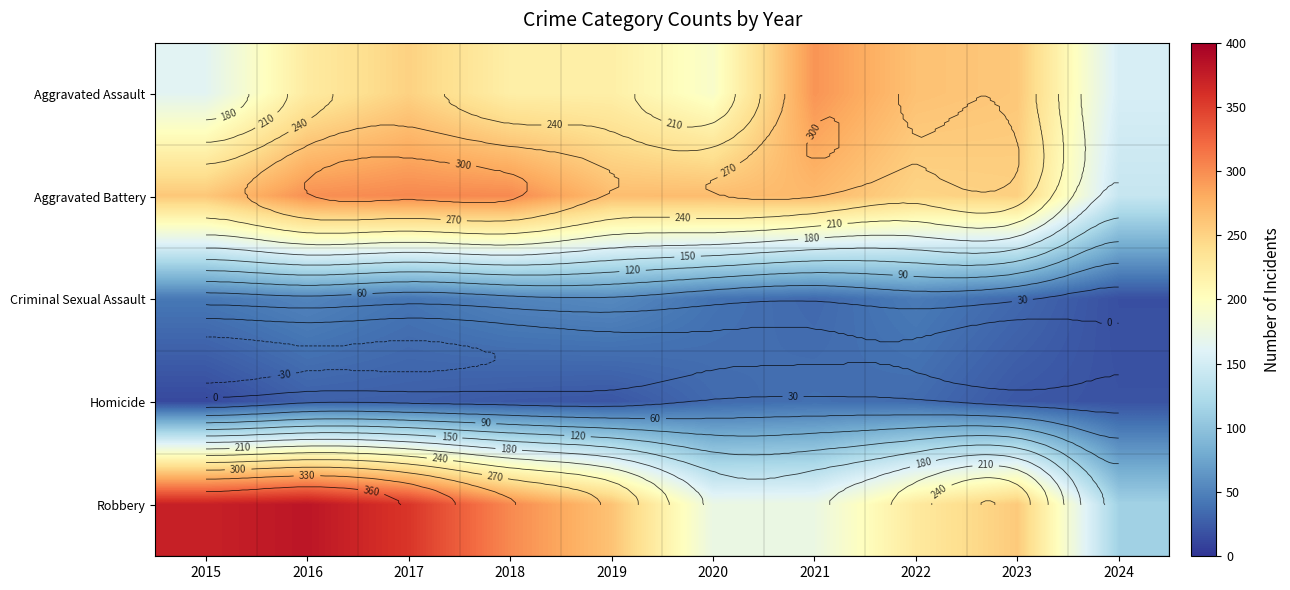

At how many categories does at least one series exceed 371?

2